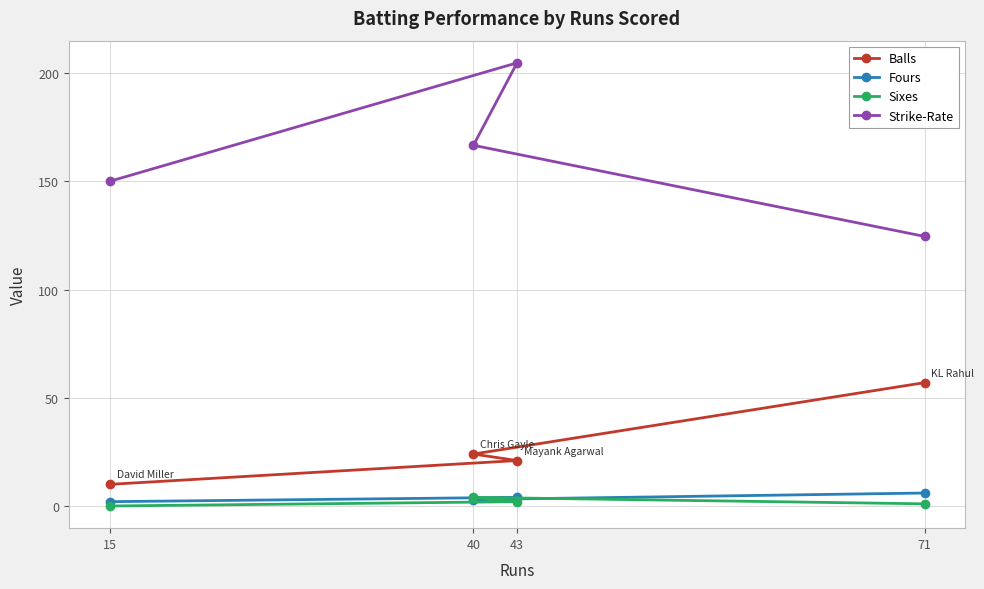

Does the chart display data point markers on the line(s)?

Yes